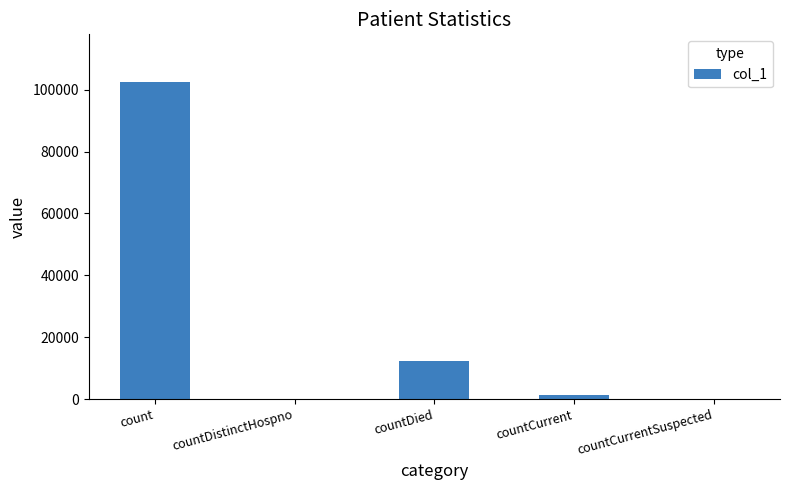

Reading left to right, list all the values displayed in this chart.

102508	0	12373	1195	0